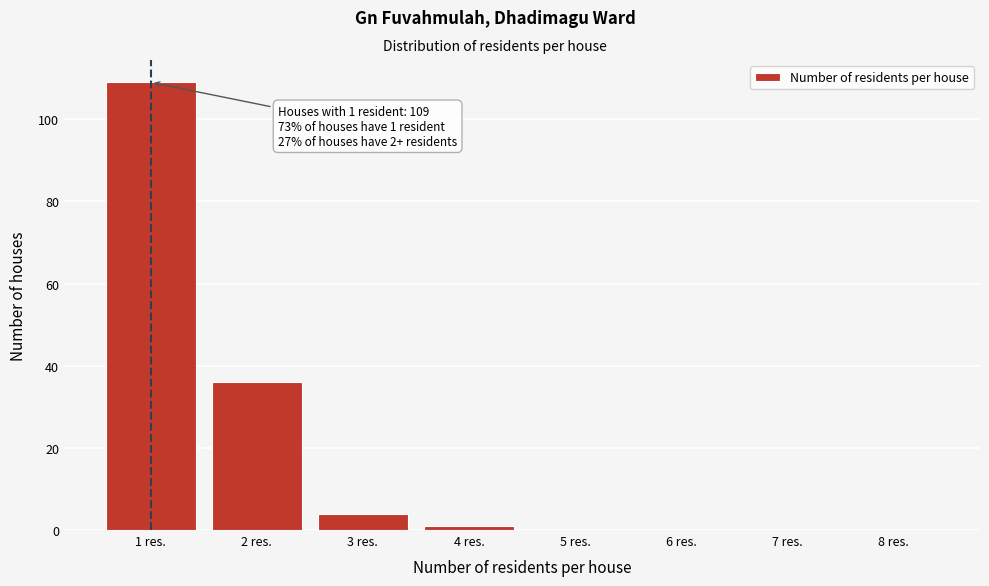

Reading right to left, what are all the values shown in this chart?

8 res.=0	7 res.=0	6 res.=0	5 res.=0	4 res.=1	3 res.=4	2 res.=36	1 res.=109